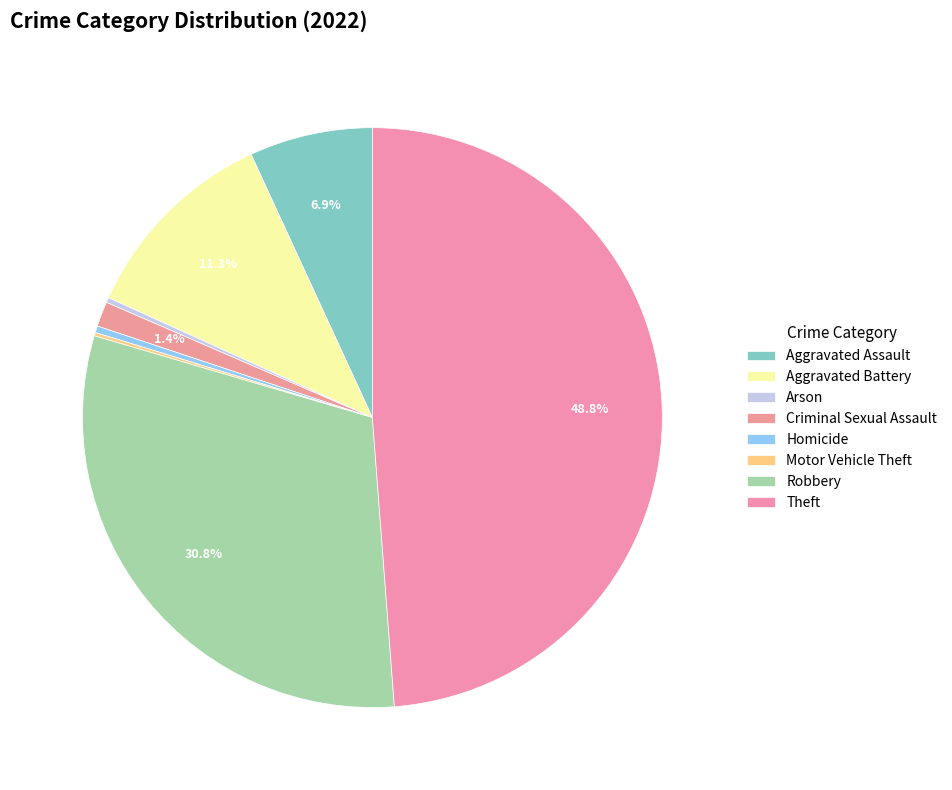

Combined, do Aggravated Assault and Motor Vehicle Theft account for over 50%?

No